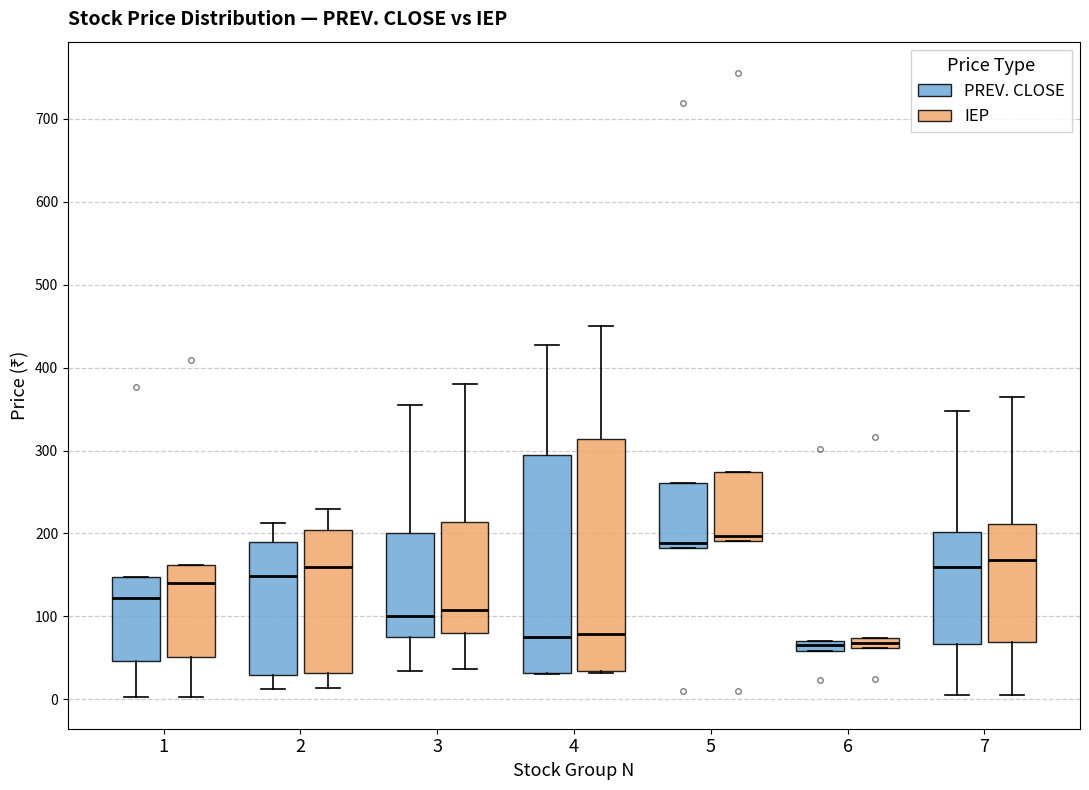

Which box is the tallest, from its lower edge to its upper edge?

4 (IEP)